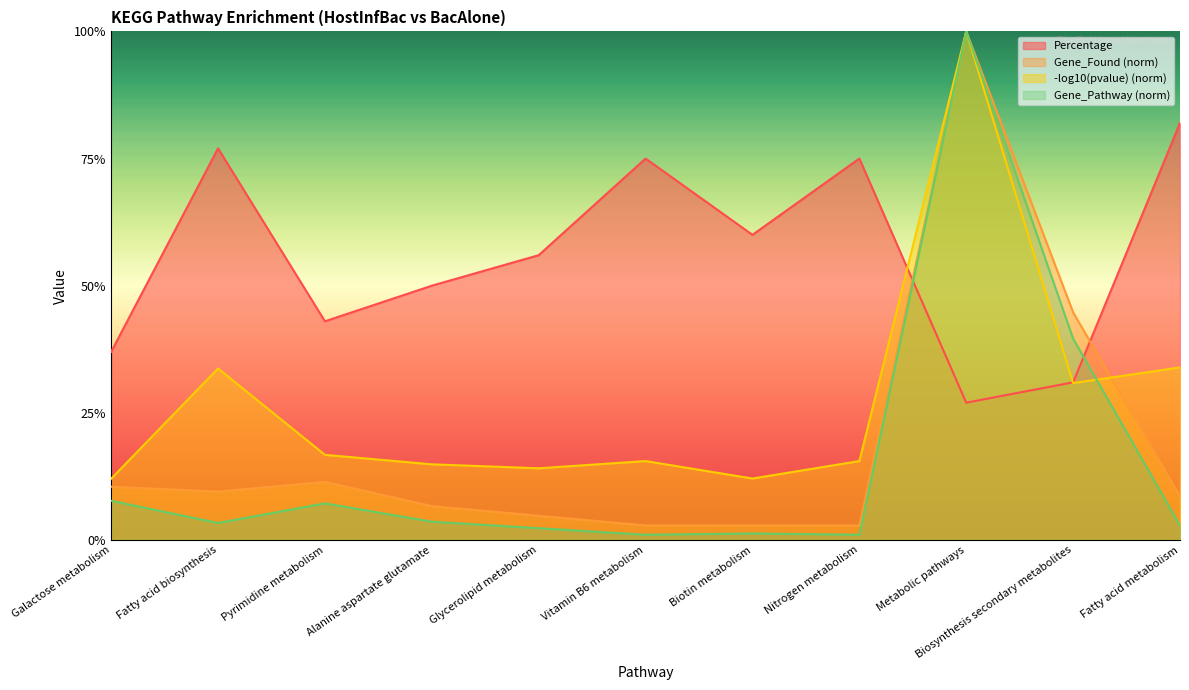

Reading left to right, extract all data points from this chart.

Percentage: Galactose metabolism=0.4	Fatty acid biosynthesis=0.8	Pyrimidine metabolism=0.4	Alanine aspartate glutamate=0.5	Glycerolipid metabolism=0.6	Vitamin B6 metabolism=0.8	Biotin metabolism=0.6	Nitrogen metabolism=0.8	Metabolic pathways=0.3	Biosynthesis secondary metabolites=0.3	Fatty acid metabolism=0.8
Gene_Found: Galactose metabolism=0.1	Fatty acid biosynthesis=0.1	Pyrimidine metabolism=0.1	Alanine aspartate glutamate=0.1	Glycerolipid metabolism=0.0	Vitamin B6 metabolism=0.0	Biotin metabolism=0.0	Nitrogen metabolism=0.0	Metabolic pathways=1.0	Biosynthesis secondary metabolites=0.4	Fatty acid metabolism=0.1
Gene_Pathway: Galactose metabolism=0.1	Fatty acid biosynthesis=0.0	Pyrimidine metabolism=0.1	Alanine aspartate glutamate=0.0	Glycerolipid metabolism=0.0	Vitamin B6 metabolism=0.0	Biotin metabolism=0.0	Nitrogen metabolism=0.0	Metabolic pathways=1.0	Biosynthesis secondary metabolites=0.4	Fatty acid metabolism=0.0